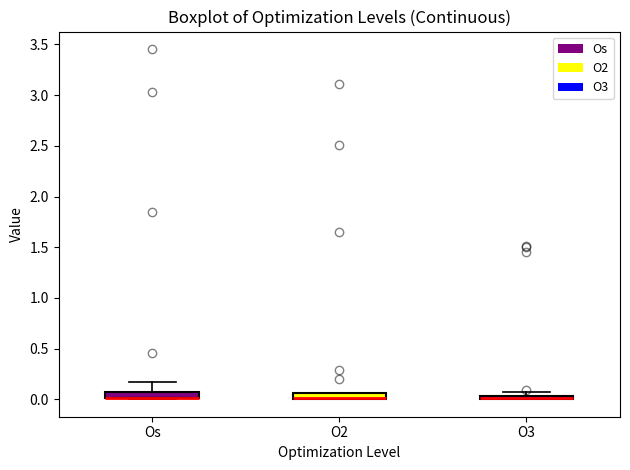

Where is the lower edge of the box for O3 on the y-axis? The values are not printed on the chart, so give them approximately, as read against the axis.

0.00